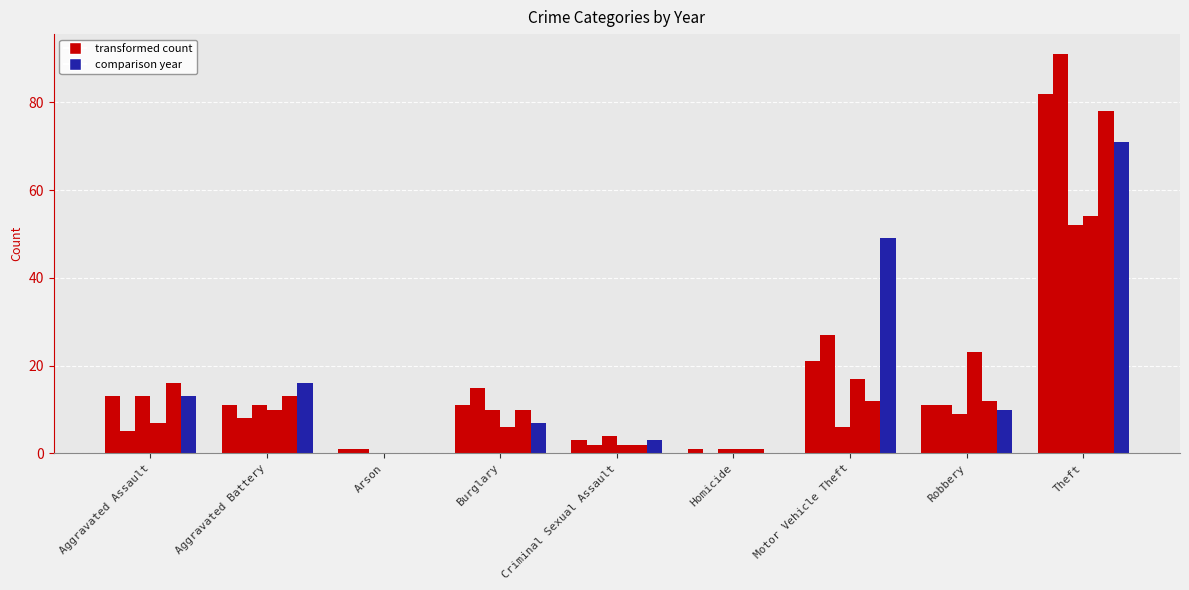

True or false: 2015 has a value of 11 at Aggravated Battery.

True